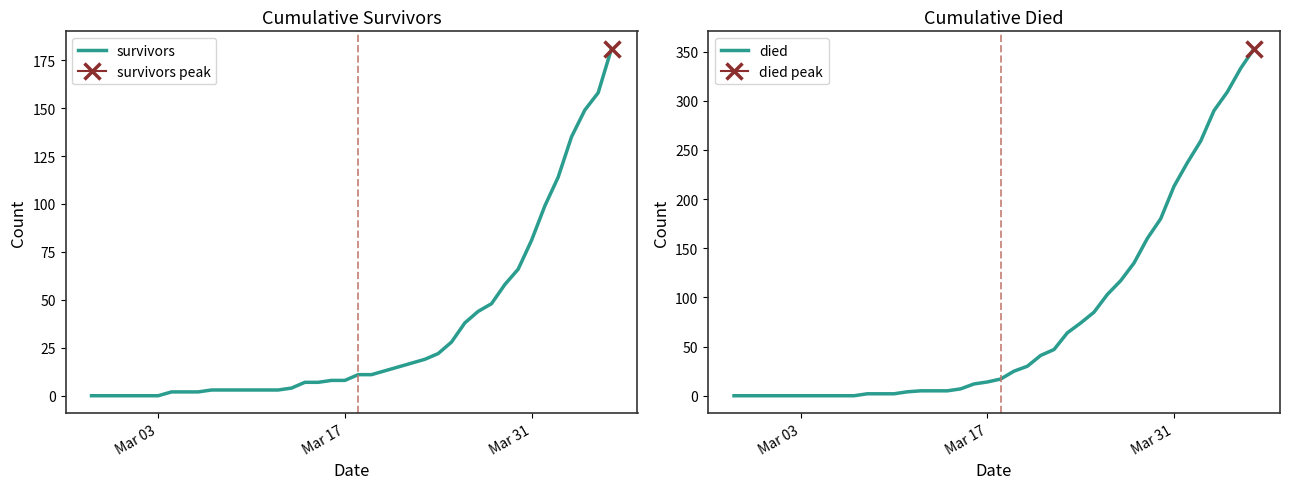

Which series has the largest range (max minus min)?

died